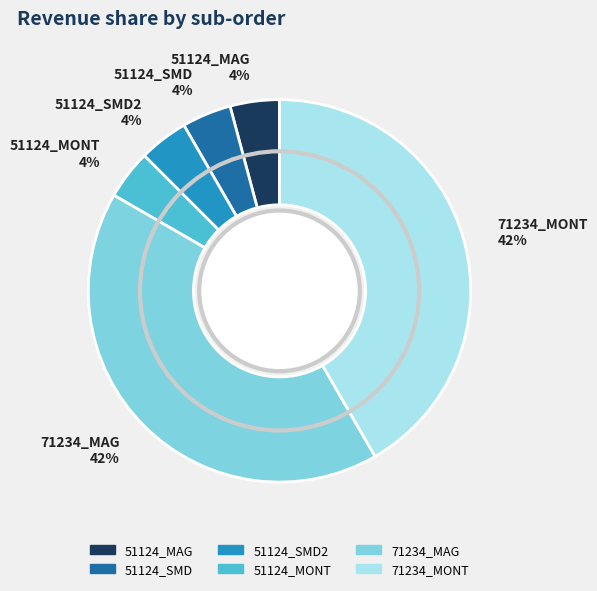

To the nearest percent, what portion does 51124_MAG 4% represent?

4%